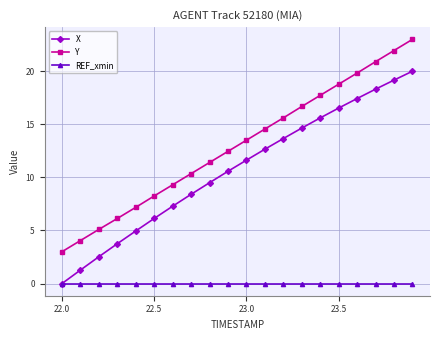

What is the value of the Y point at the 15th from the left?

17.7